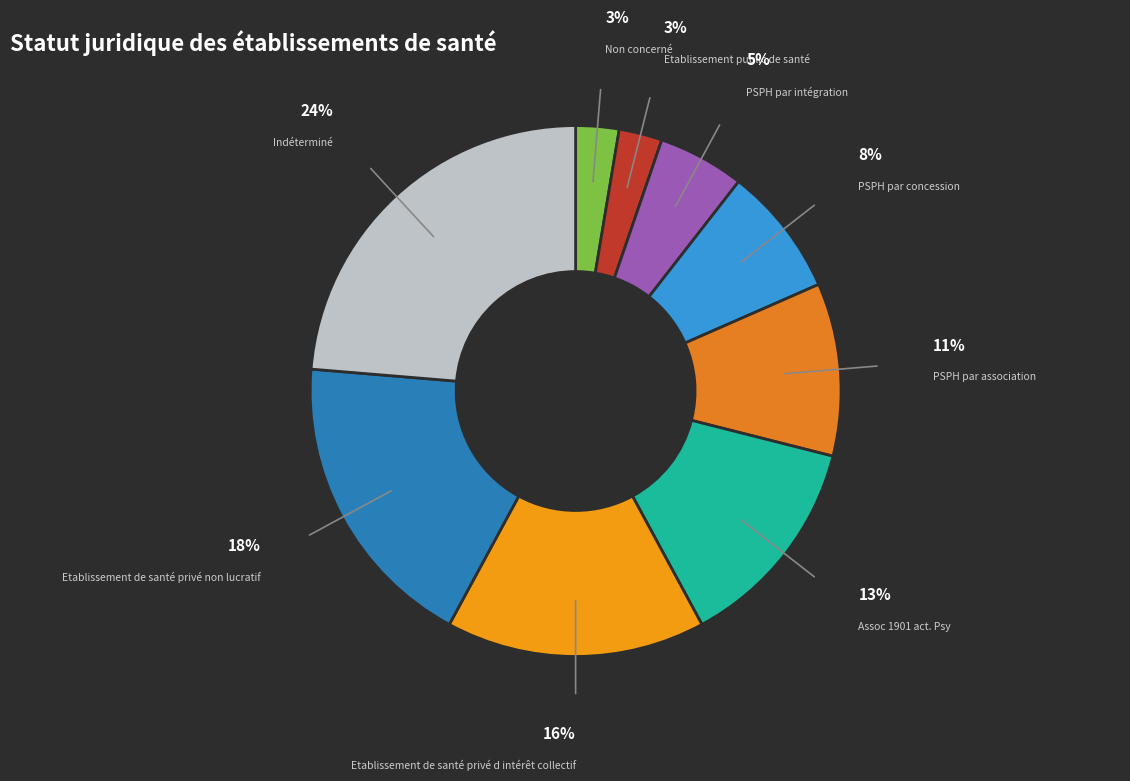

Which slice is the smallest?

Non concerné